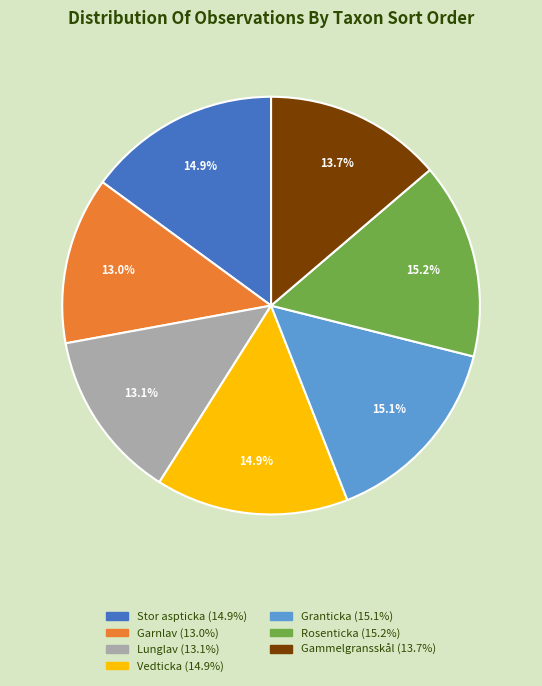

What is the ratio of the value at Stor aspticka (14.9%) to the value at Rosenticka (15.2%)?

1.0